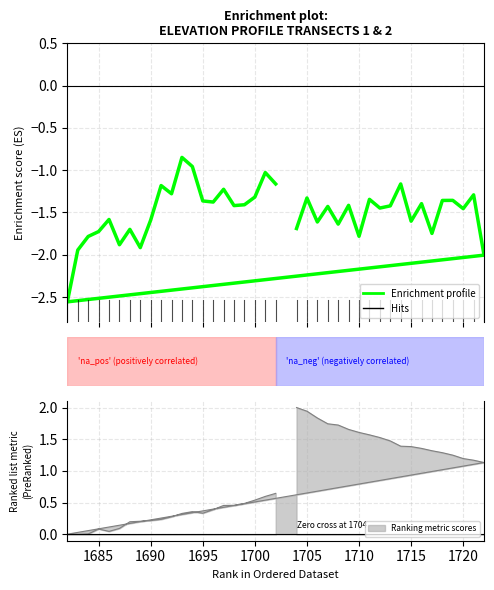

What is the sum of all values?

-59.7